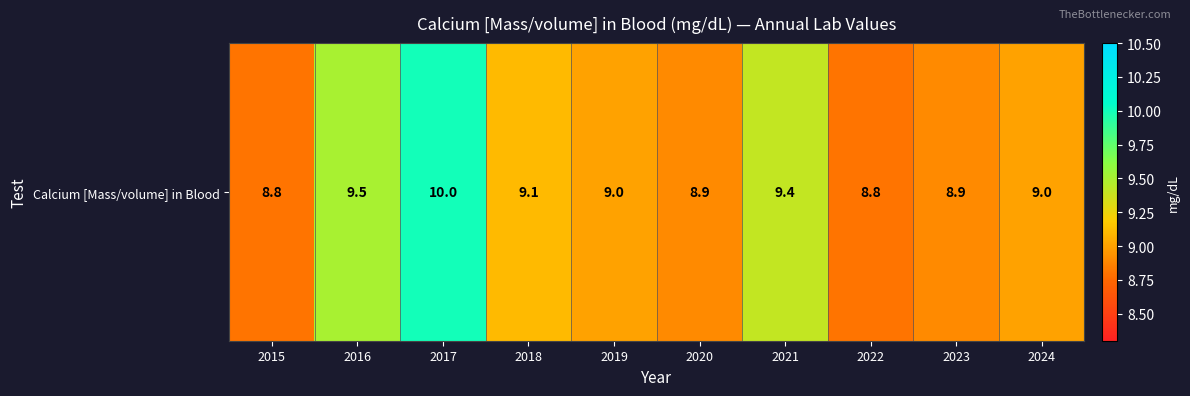

How many values are below 9?

4